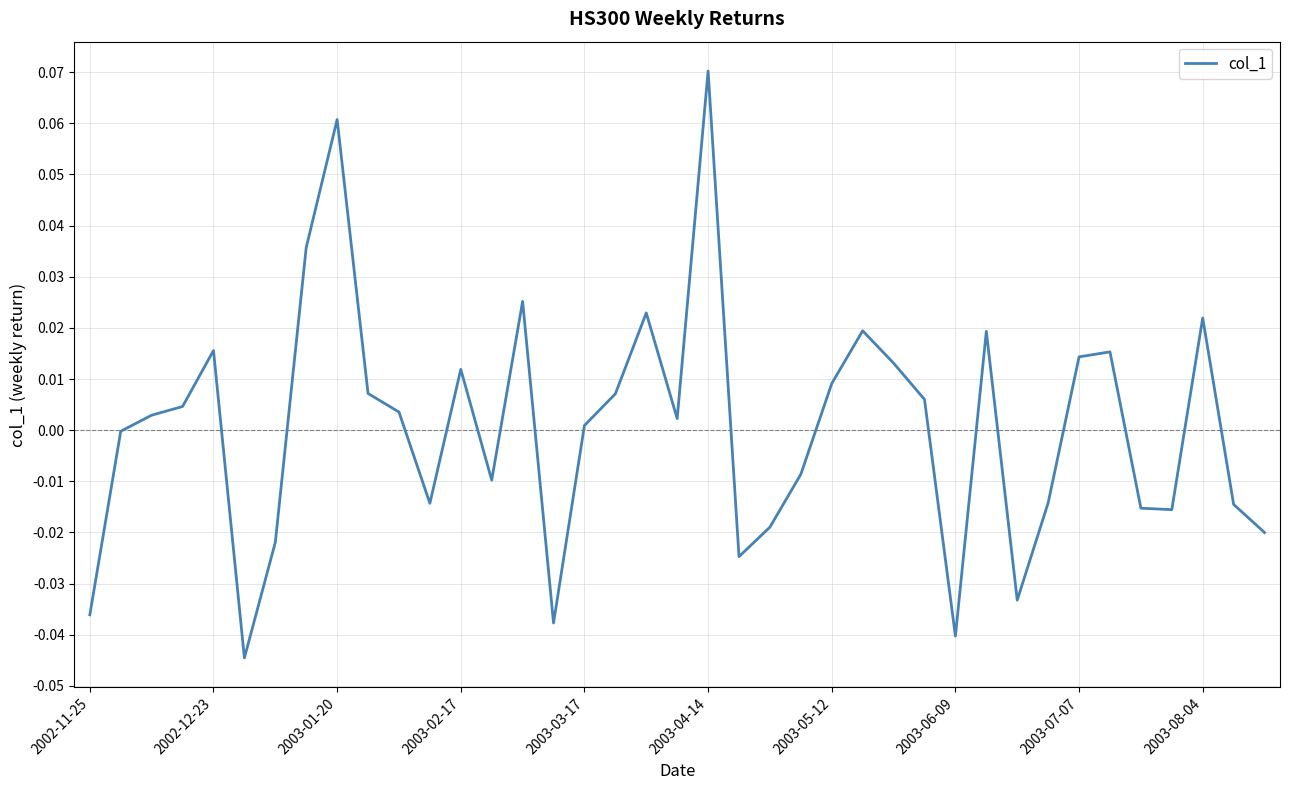

What is the difference between the maximum and minimum values?

0.1